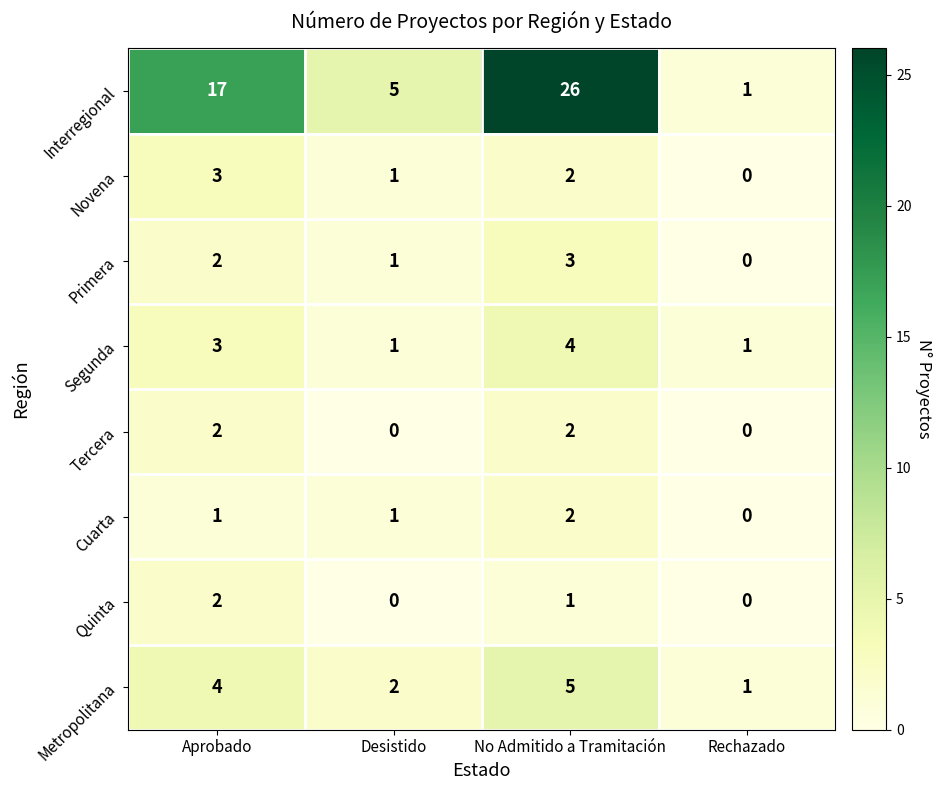

Where is Quinta nearest to the value 1?

No Admitido a Tramitación